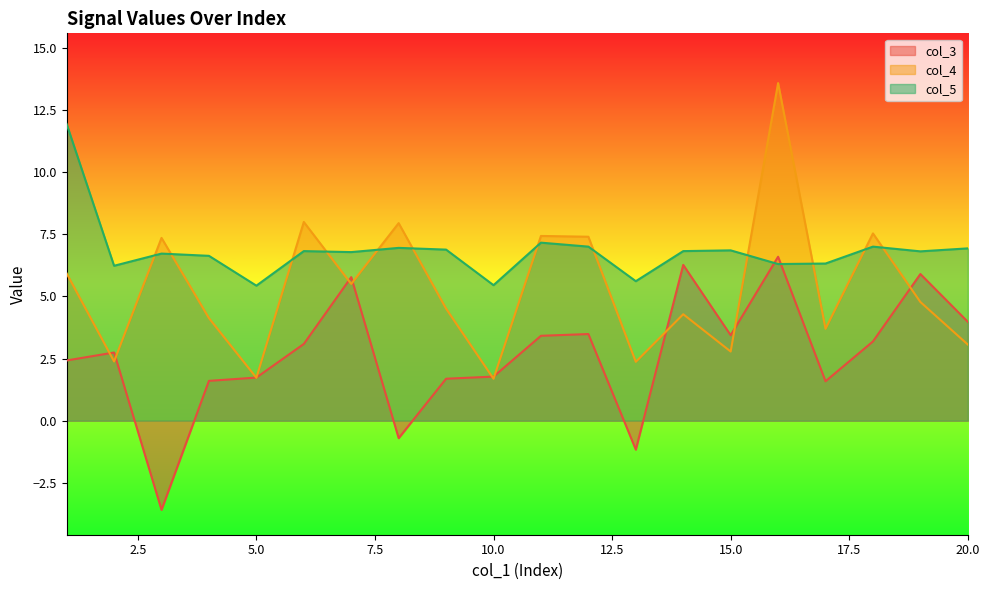

What is the value of the col_4 point at the 16th from the left?

13.6